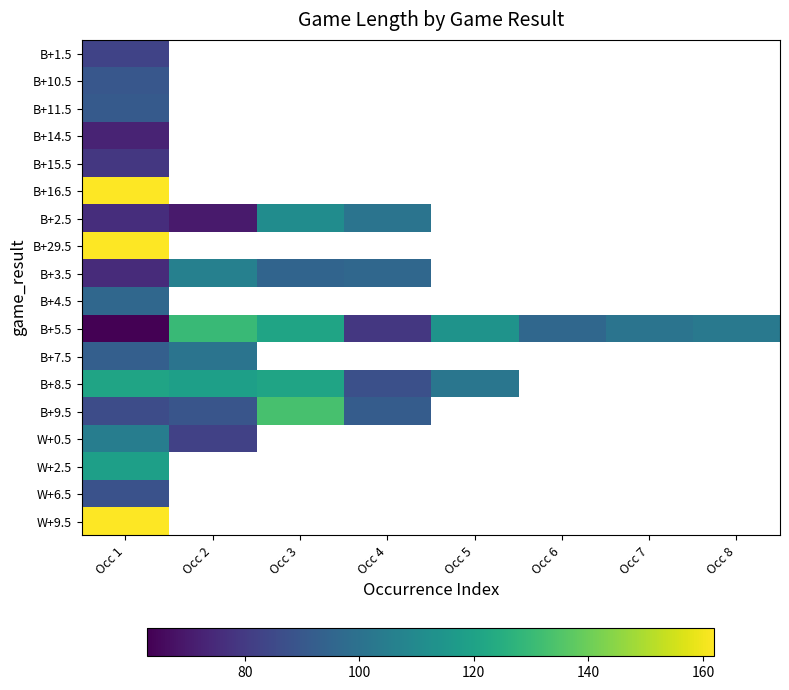

At which label is W+9.5 closest to 162?

Occ 1